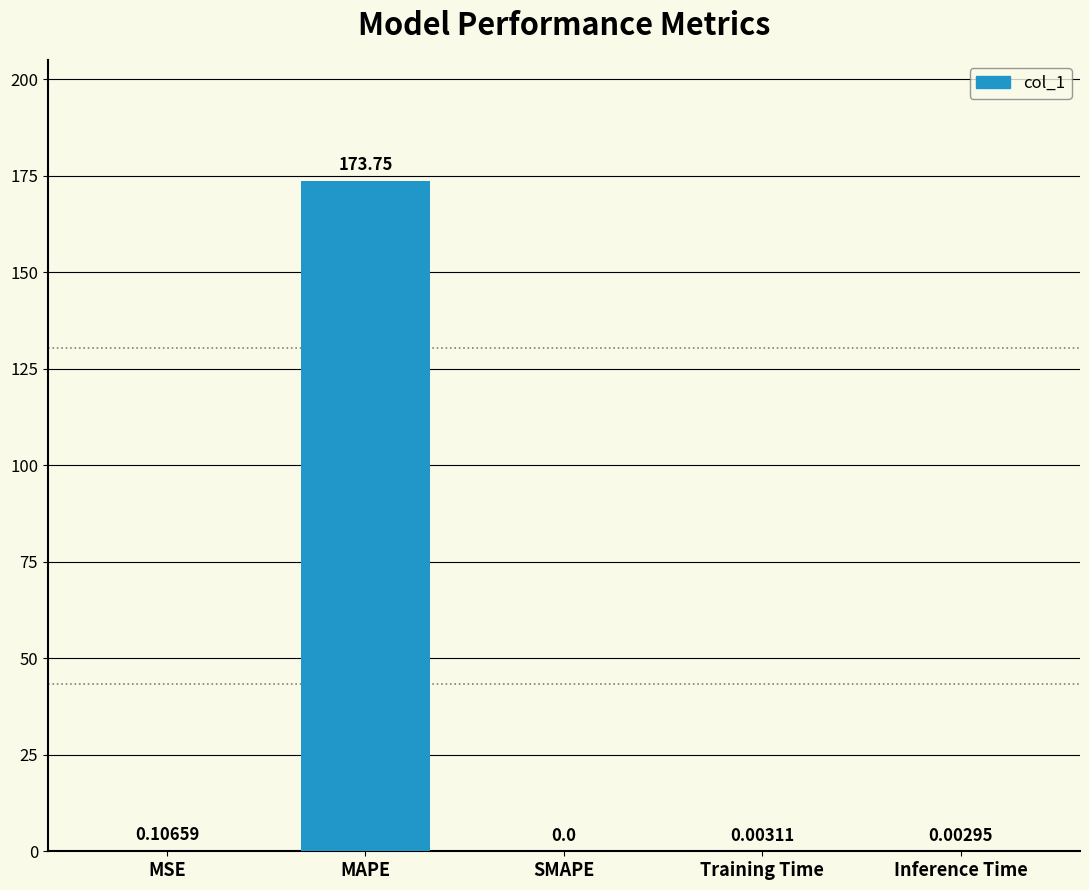

Which has a higher value, MAPE or Training Time?

MAPE